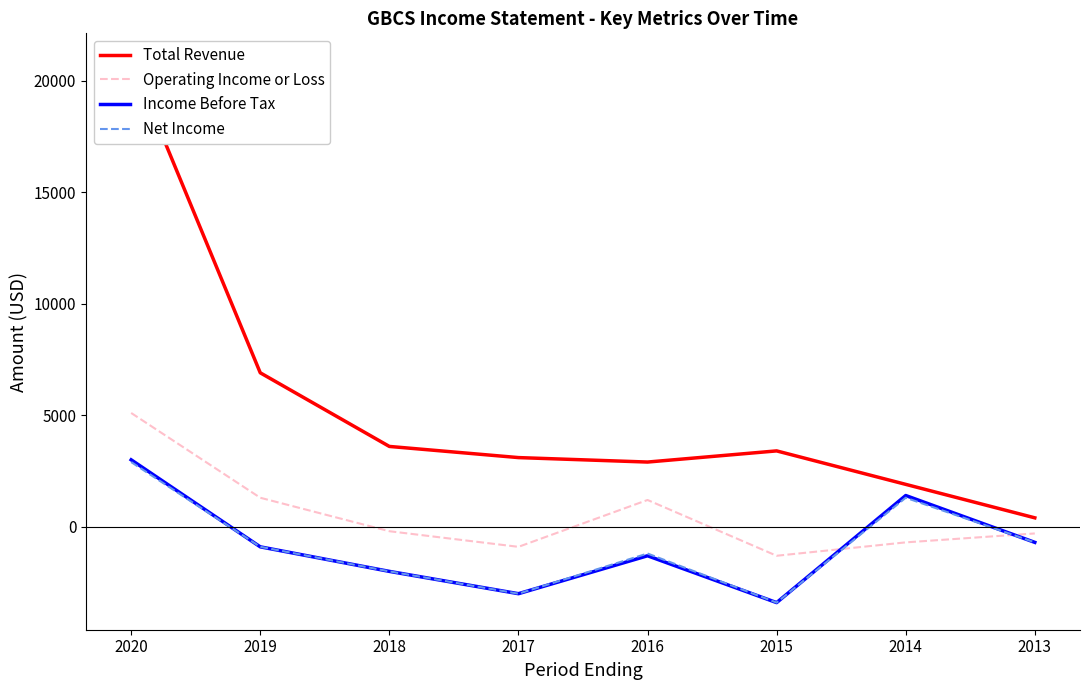

Is it true that Income Before Tax equals 3000 at 2020?

True